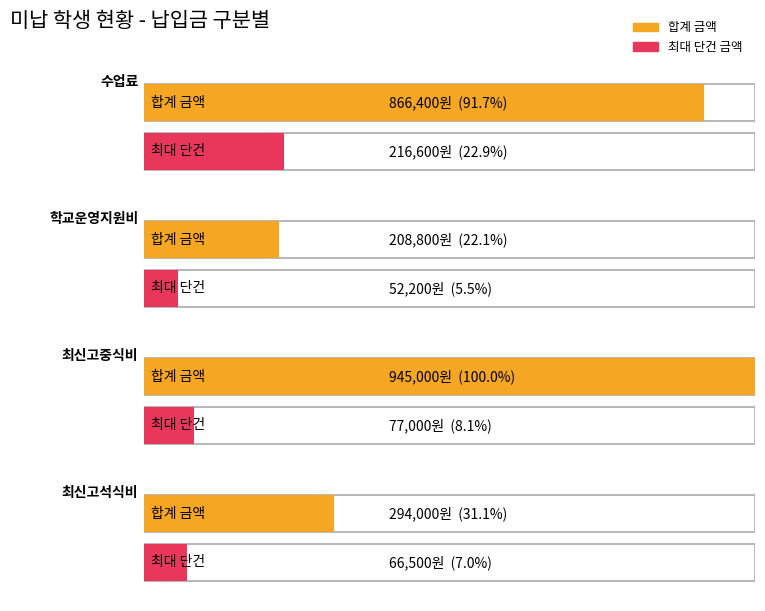

The value of 최신고석식비 at 최신고중식비 is 34351. True or false?

False